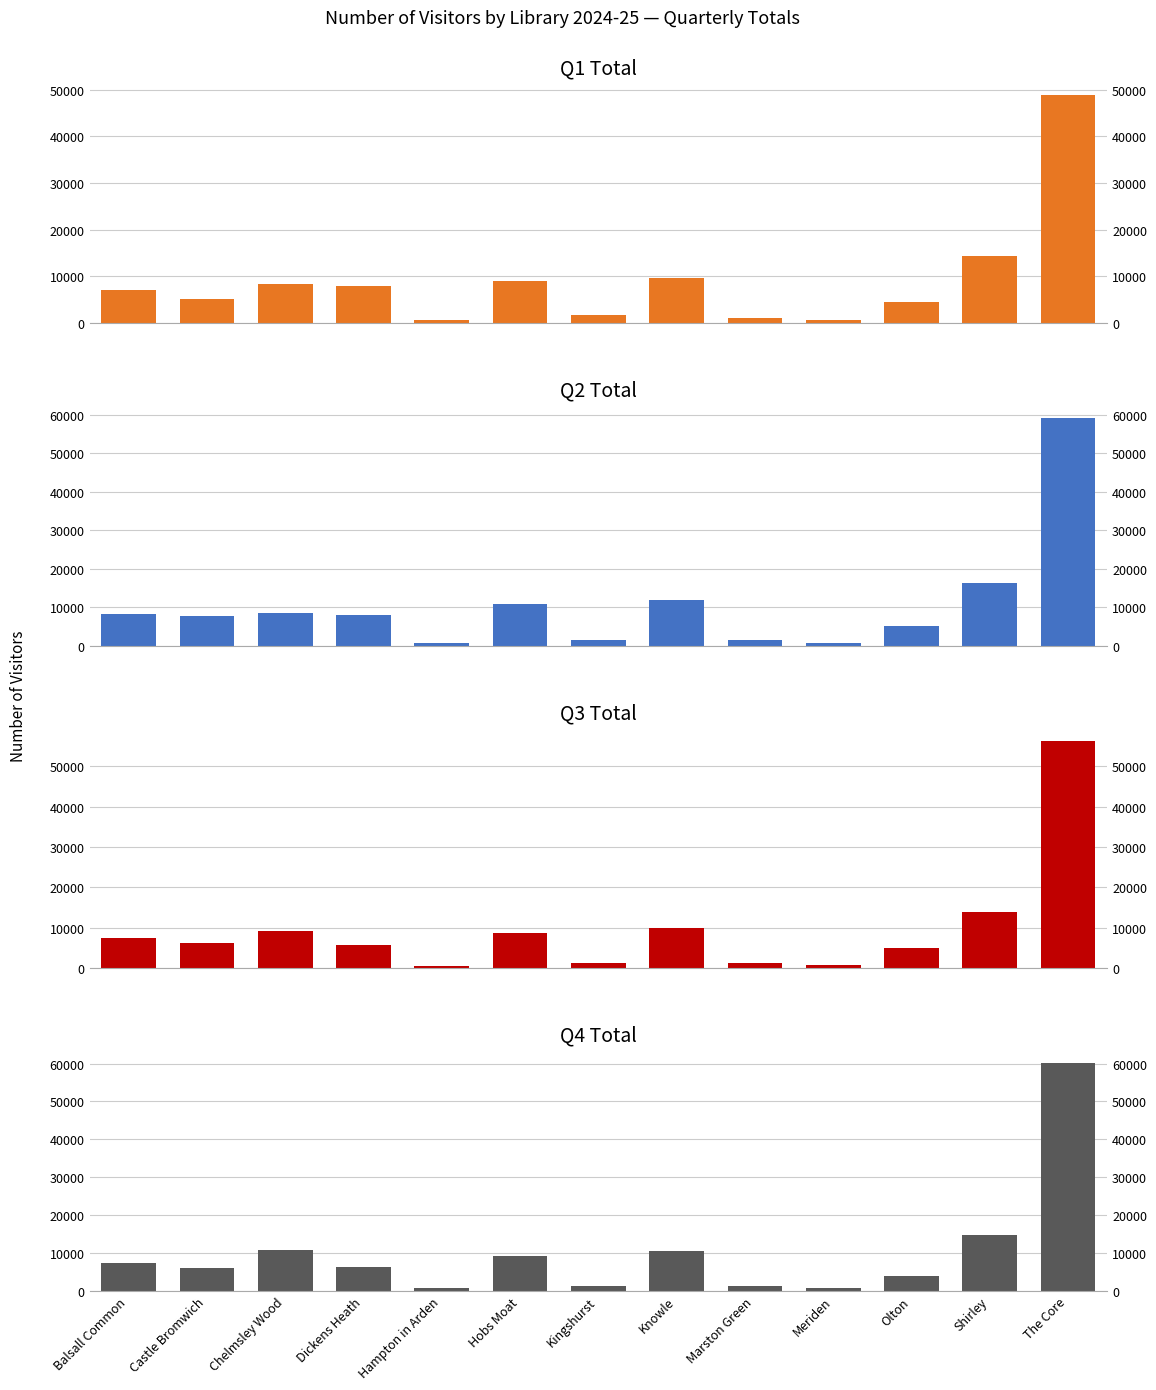

List the labels in order of Q3 Total value, smallest first.

Hampton in Arden, Meriden, Marston Green, Kingshurst, Olton, Dickens Heath, Castle Bromwich, Balsall Common, Hobs Moat, Chelmsley Wood, Knowle, Shirley, The Core